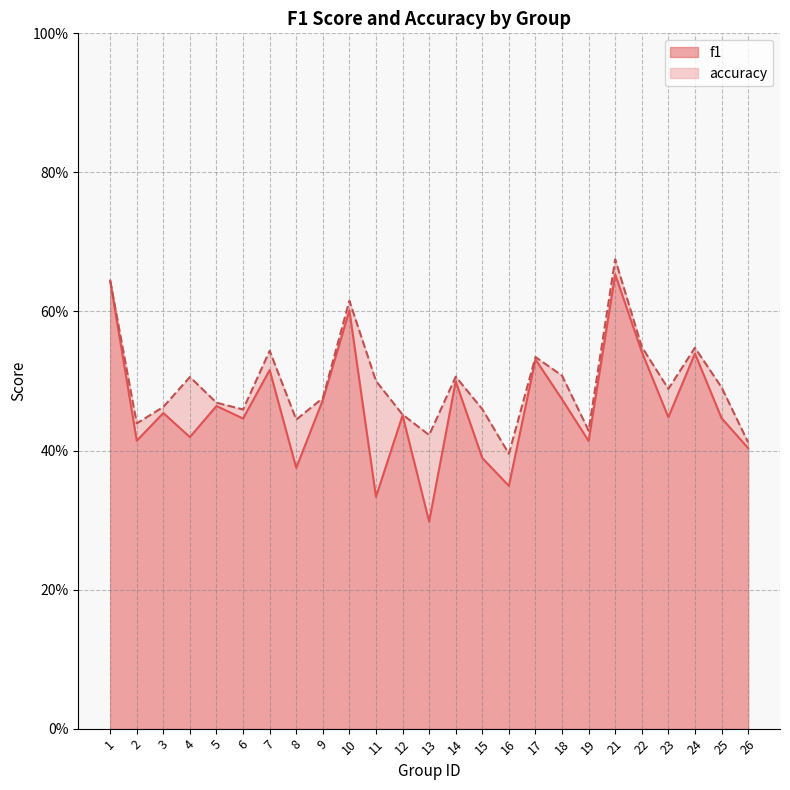

What are all the series names shown in the legend?

f1, accuracy